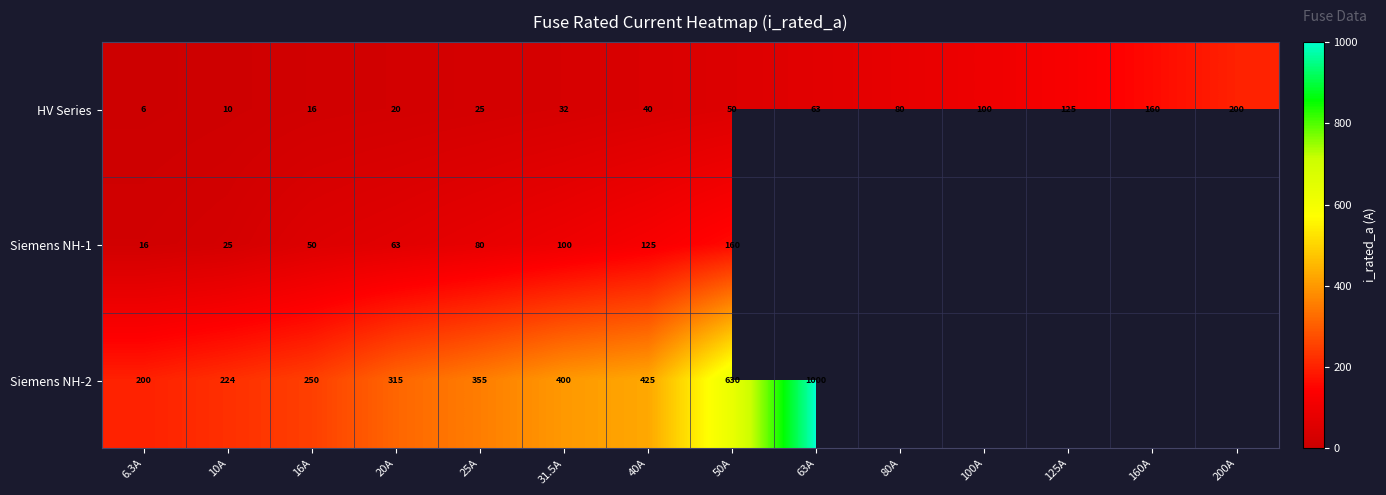

What is the spread (max minus min) of values at 40A?

385.0